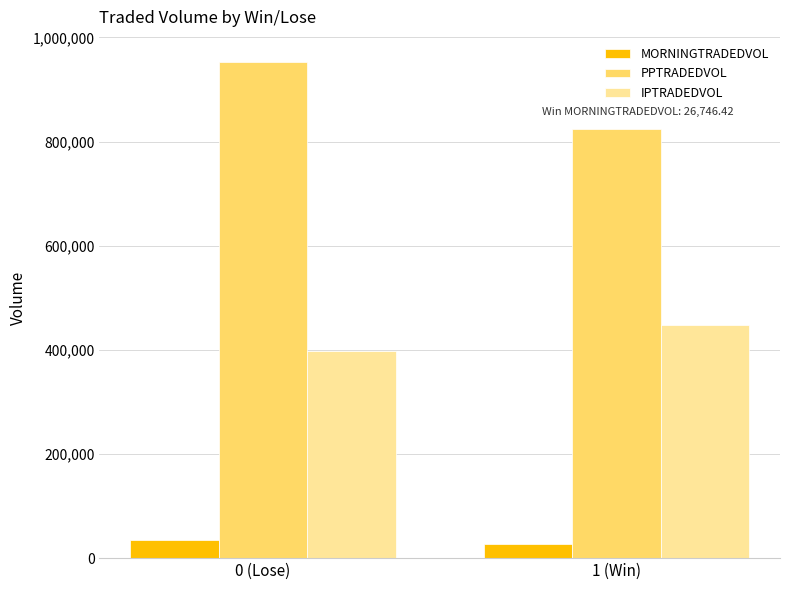

At 0 (Lose), list the series in order from largest to smallest.

PPTRADEDVOL, IPTRADEDVOL, MORNINGTRADEDVOL